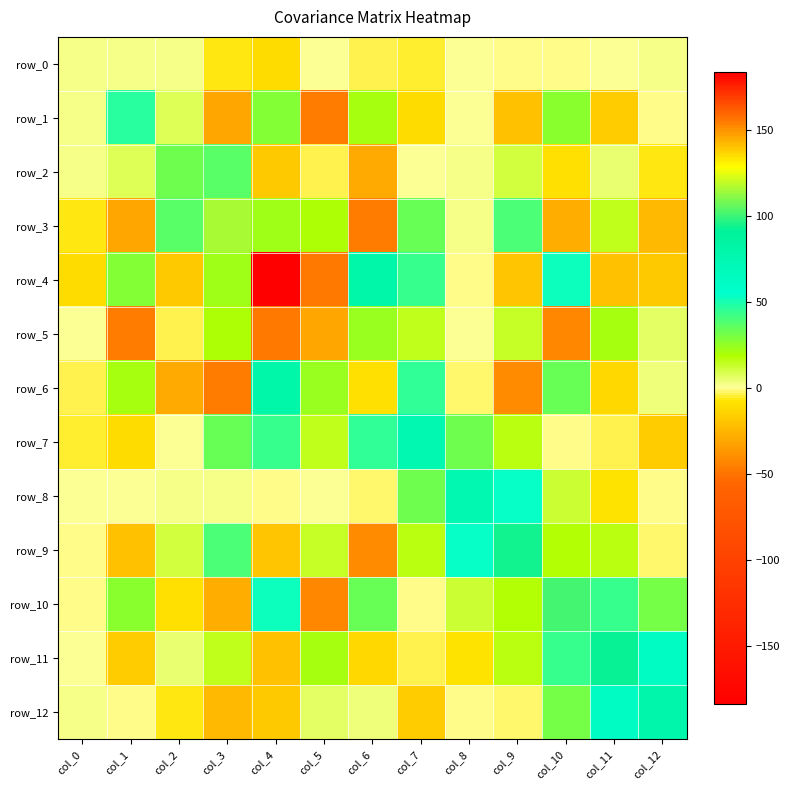

Which has a higher value, col_1 or col_6?

col_1